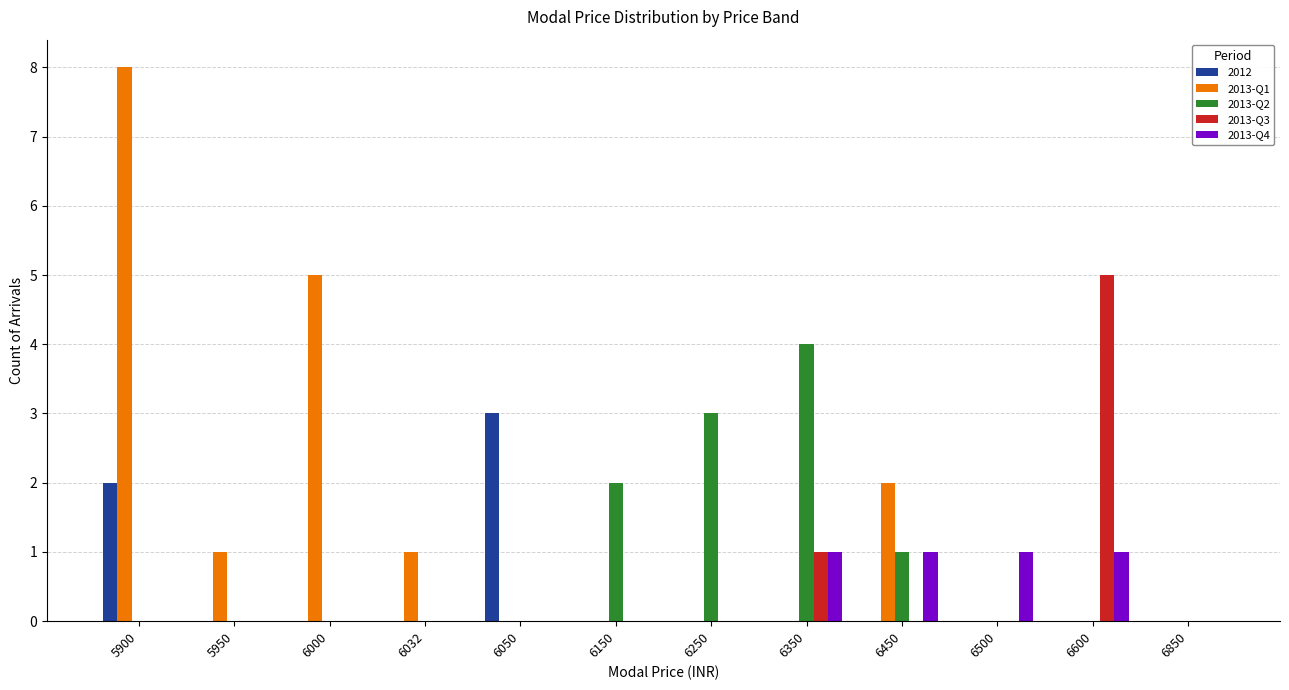

Where is 2013-Q3 nearest to the value 2?

6350